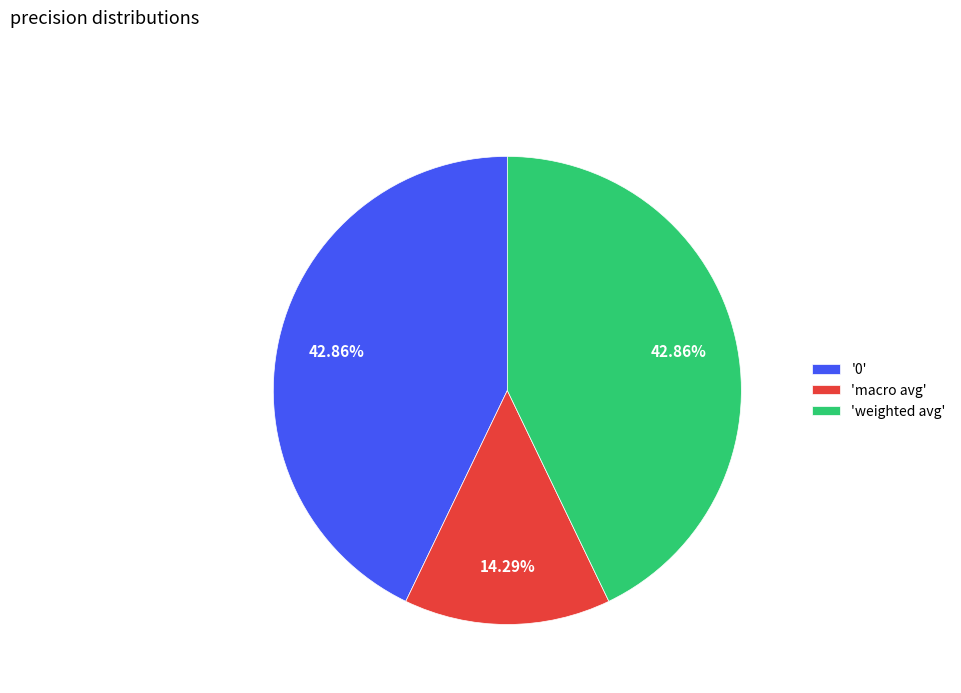

Count the number of slices in the pie.

3